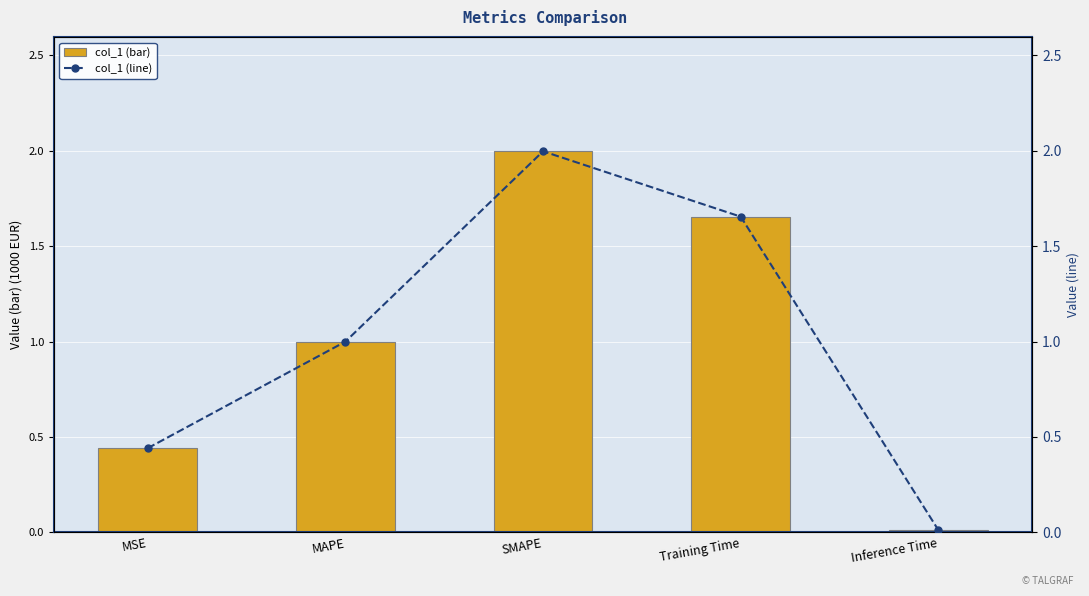

What is the sum of the col_1 (line) values at MSE and Training Time?

2.1